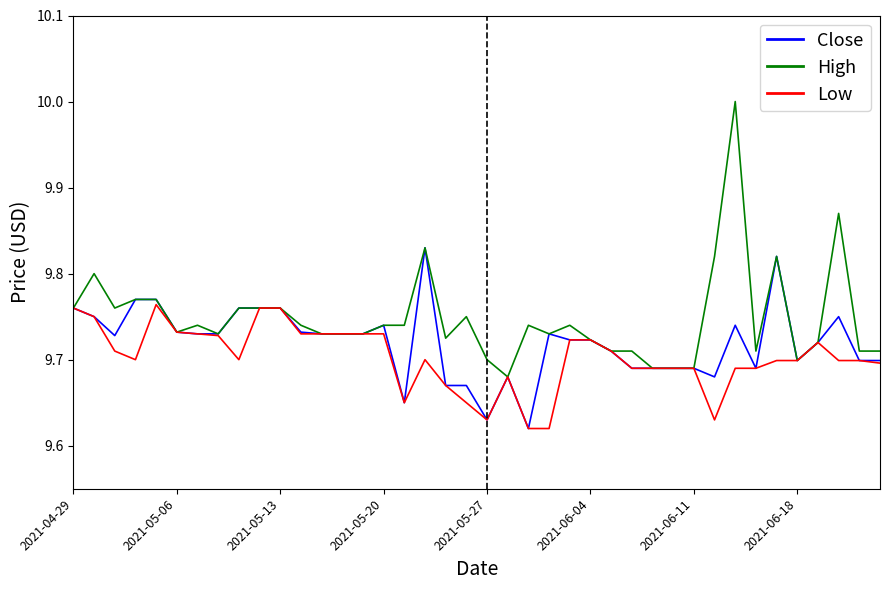

What is the maximum value shown in the chart?

10.0